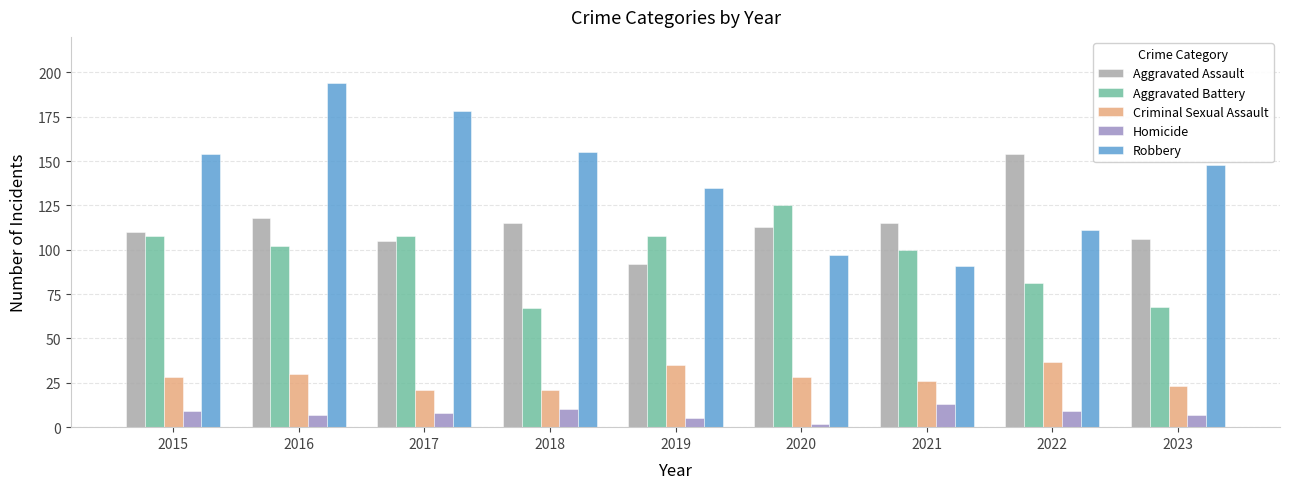

Reading left to right, what are all the values shown in this chart?

Aggravated Assault: 110	118	105	115	92	113	115	154	106
Aggravated Battery: 108	102	108	67	108	125	100	81	68
Criminal Sexual Assault: 28	30	21	21	35	28	26	37	23
Homicide: 9	7	8	10	5	2	13	9	7
Robbery: 154	194	178	155	135	97	91	111	148